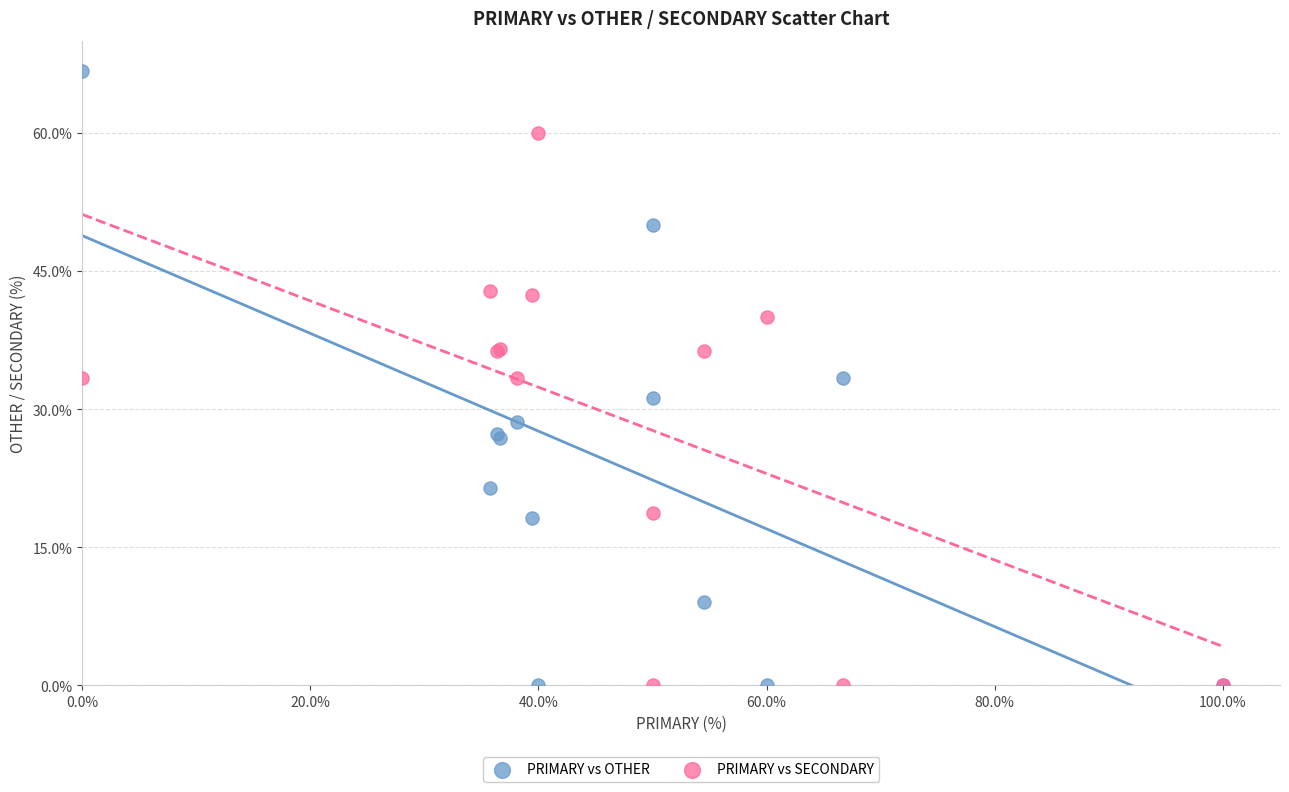

Which series contains the highest Y value?

PRIMARY vs OTHER